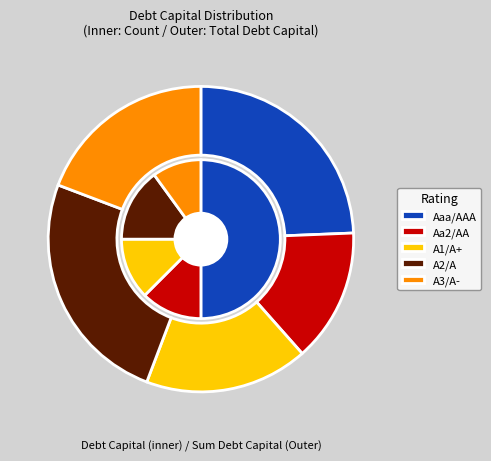

Is Aa2/AA the majority of the pie?

No